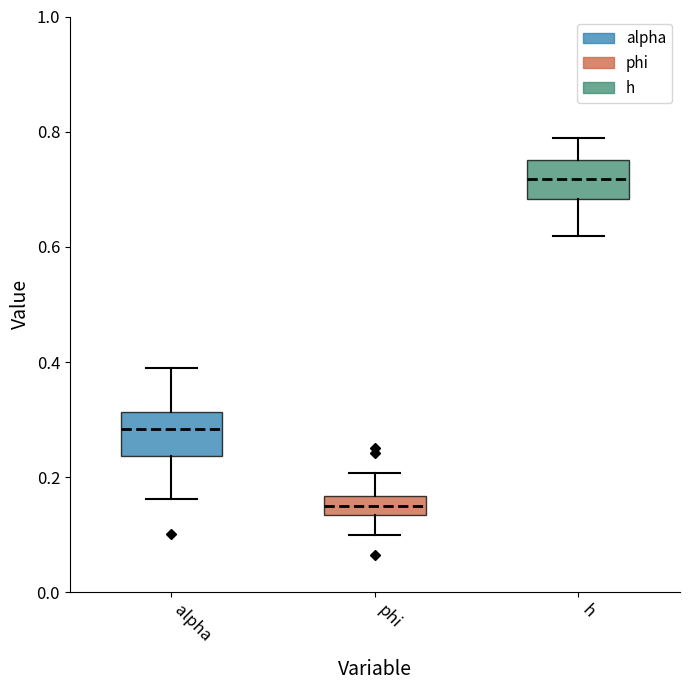

Reading left to right, read every box against the y-axis: the position of its median line, the range the box covers, and the ends of its whiskers. The values are not printed on the chart, so give them approximately, as read against the axis.

alpha: median 0.28, box 0.24 to 0.32, whiskers 0.16 to 0.38
phi: median 0.16 (inside the box), box 0.14 to 0.16, whiskers 0.10 to 0.20
h: median 0.72, box 0.68 to 0.76, whiskers 0.62 to 0.78